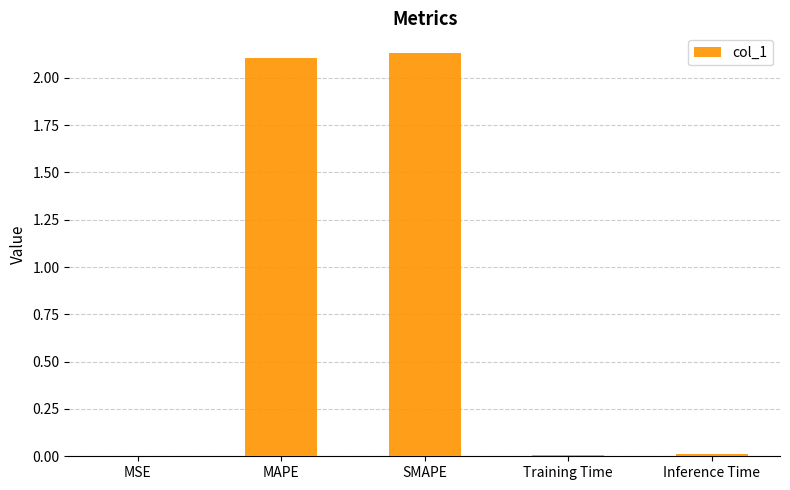

The value at MAPE is 2.1. True or false?

True